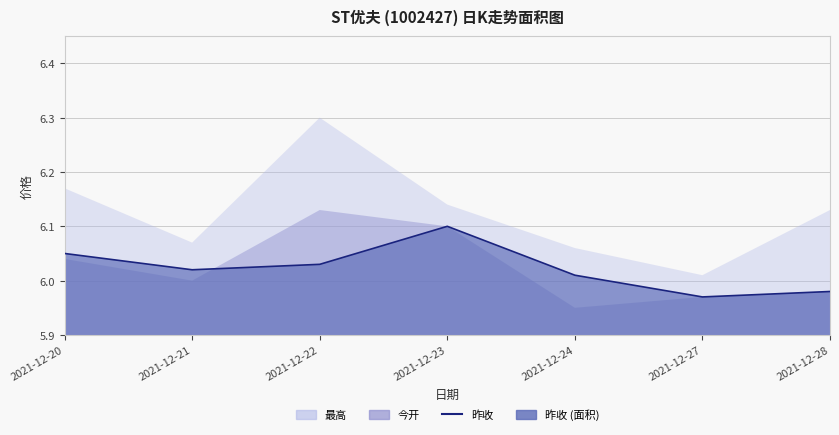

Where does the data first go above 6?

2021-12-20